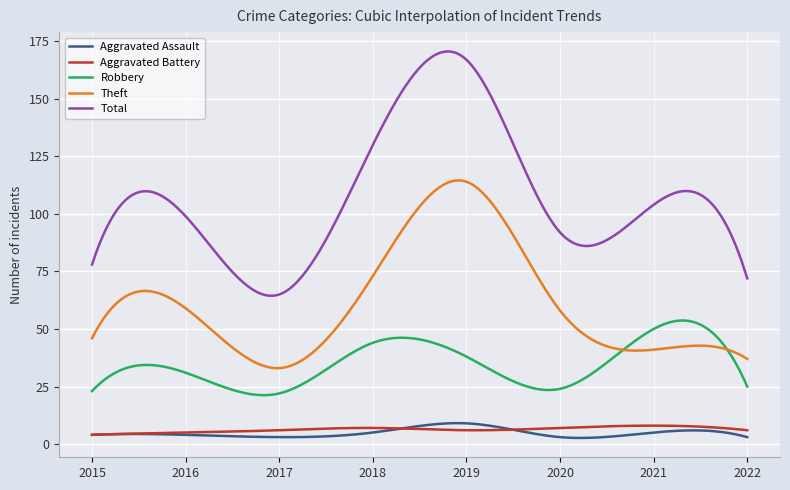

True or false: Aggravated Assault and Total cross at least once.

False